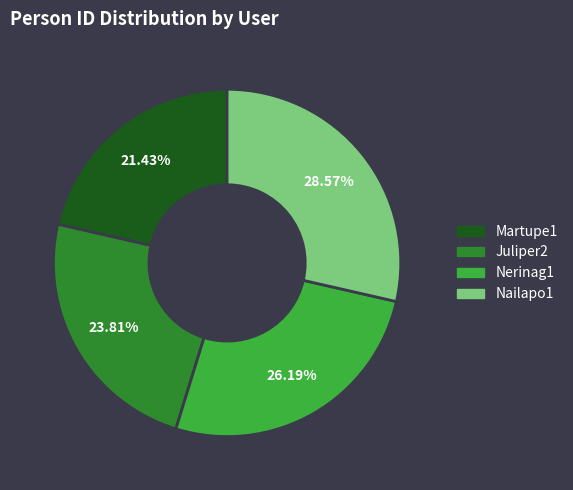

Is there a majority slice in this chart?

No